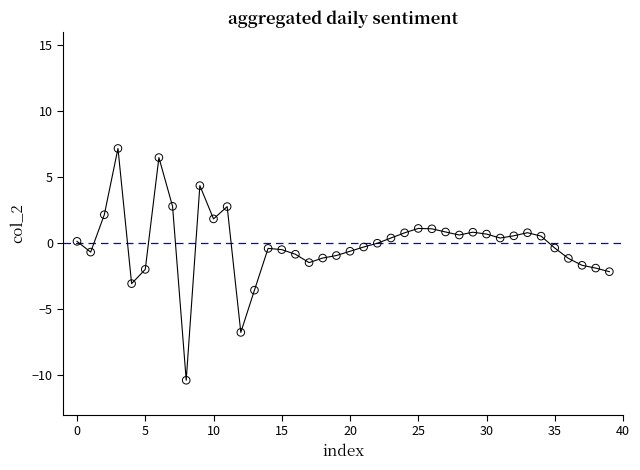

What is the range of Y values (max minus min)?

17.6